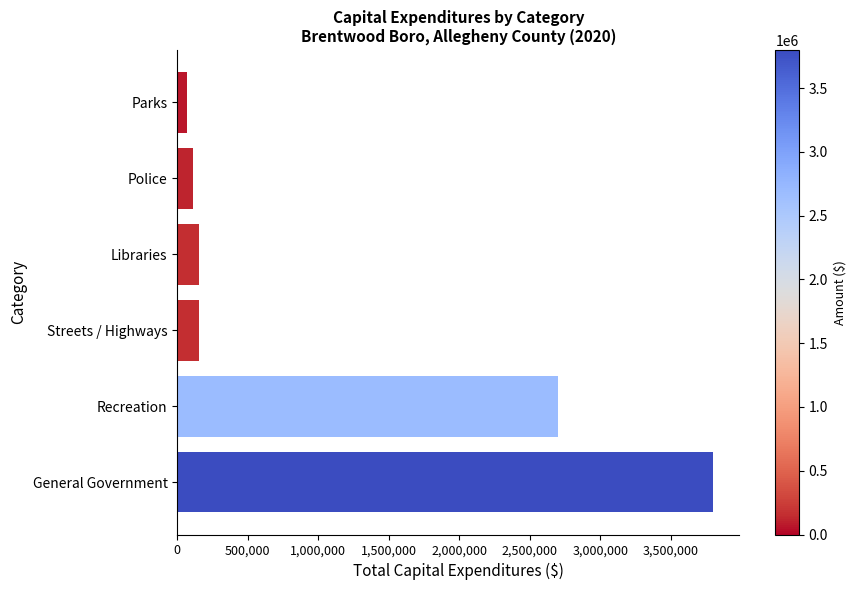

What is the change in value from Recreation to Streets / Highways?

-2546267